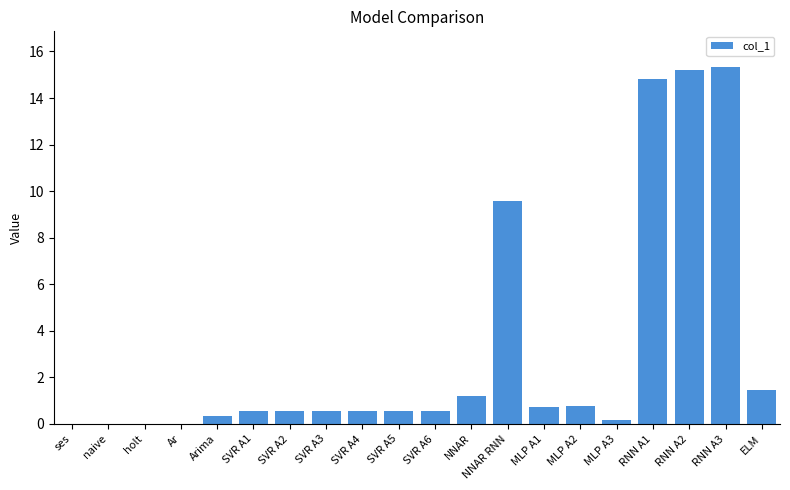

The chart shows a value of 0.5 at SVR A5. True or false?

True